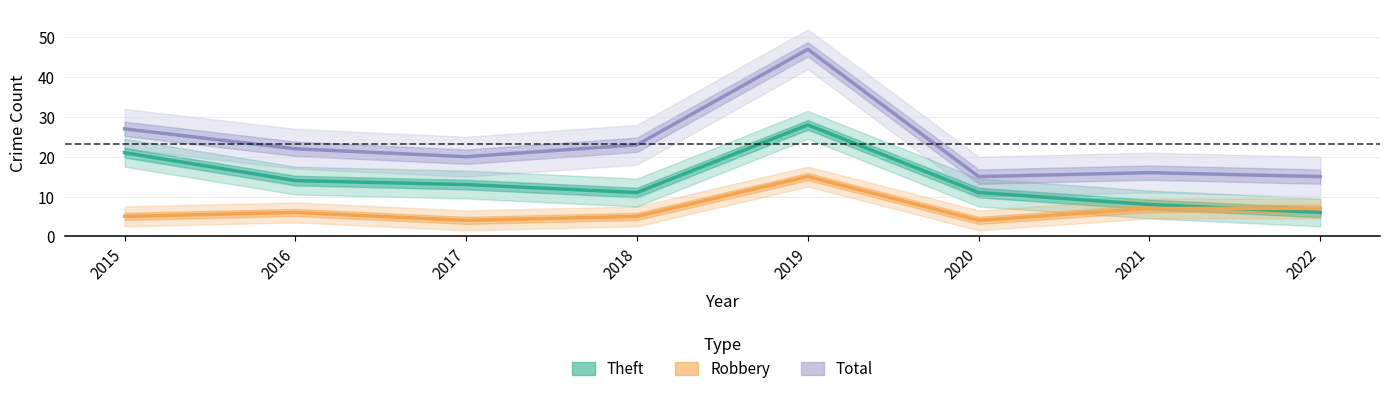

Rank the categories by Total value from highest to lowest.

2019, 2015, 2018, 2016, 2017, 2021, 2020, 2022